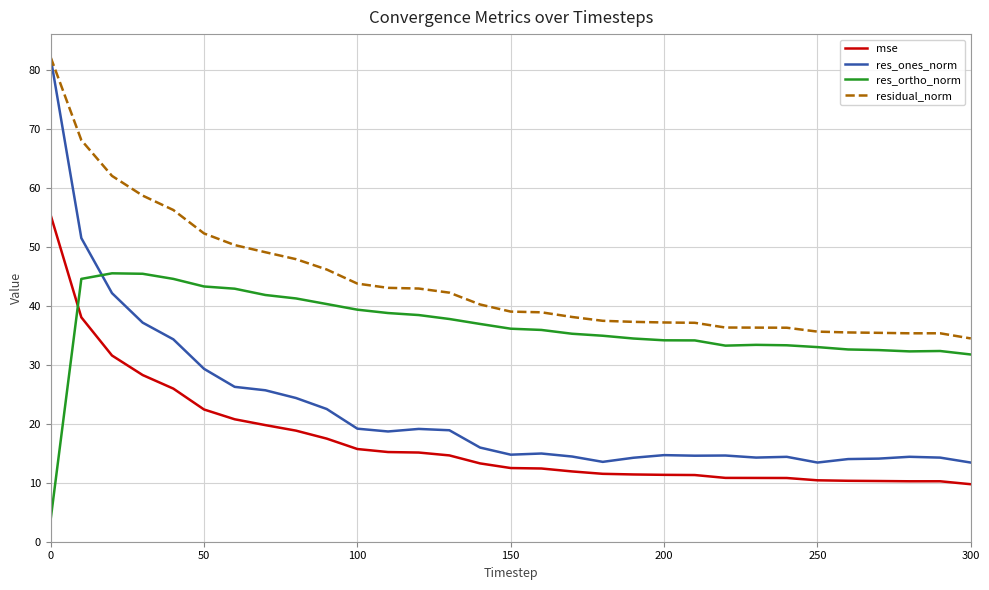

Which series has the widest spread of values?

res_ones_norm